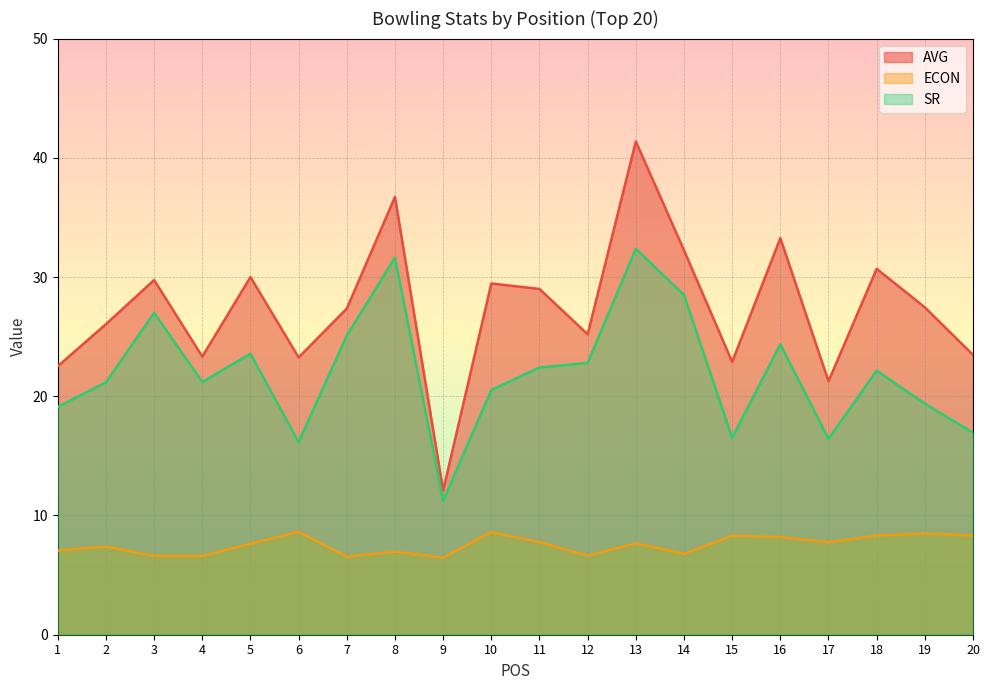

What is the difference between the highest and lowest values at 3?

23.1